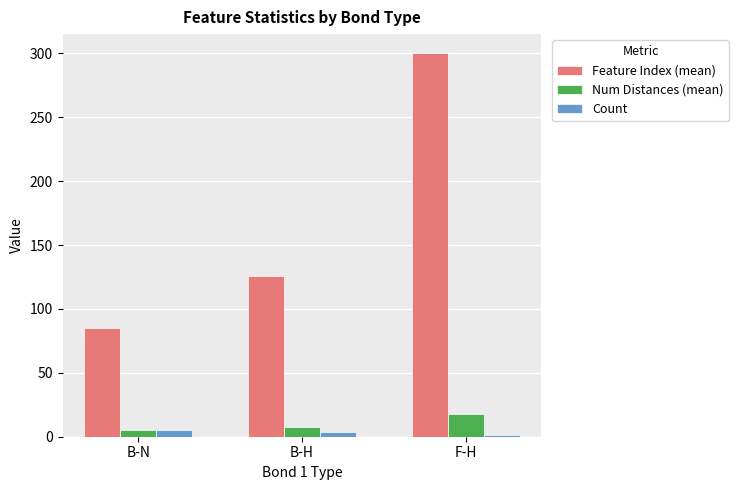

What is the average value of the Count series?

3.3